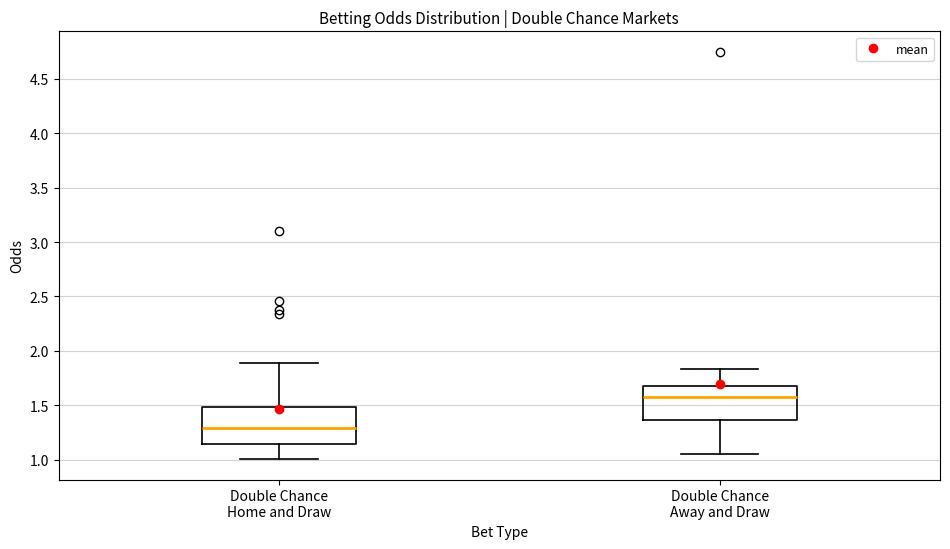

Which box's median line is the highest?

Double Chance Away and Draw